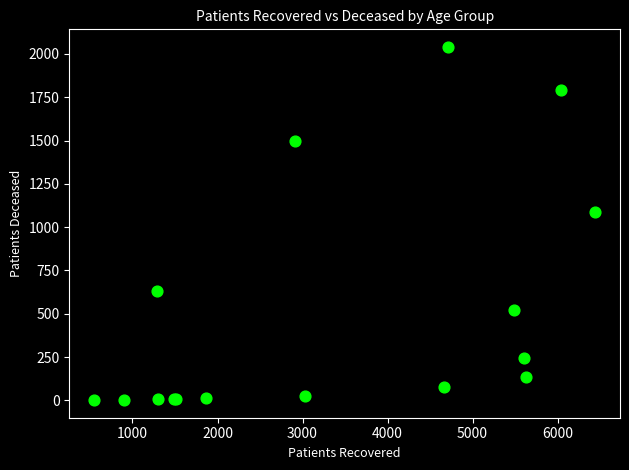

What Y value in the scatter plot is closest to 1021?

1089